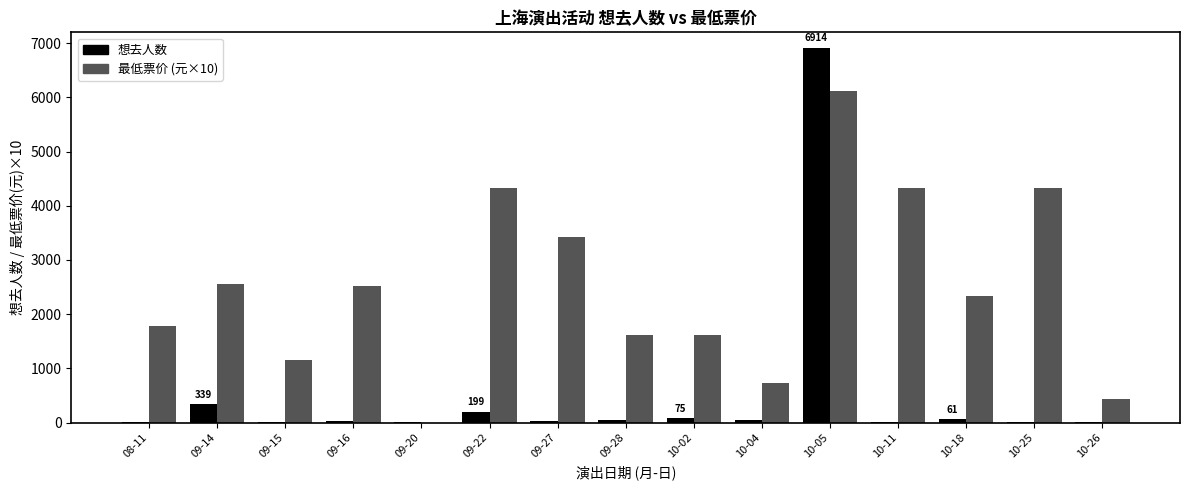

At which category is the sum across all series the highest?

10-05